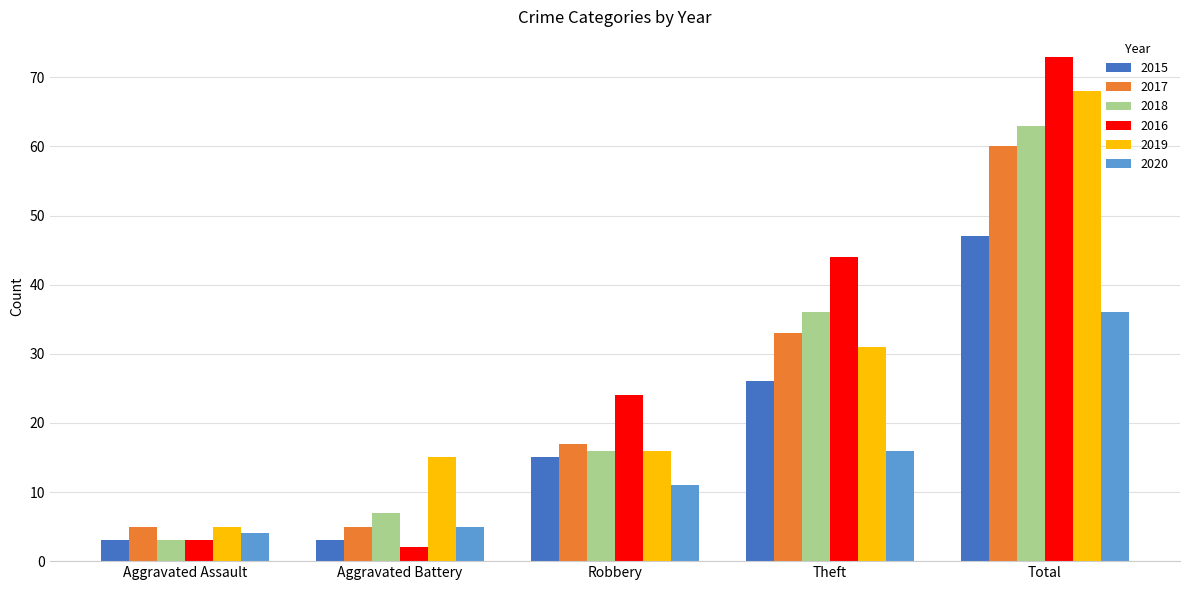

How many series are shown in this chart?

6